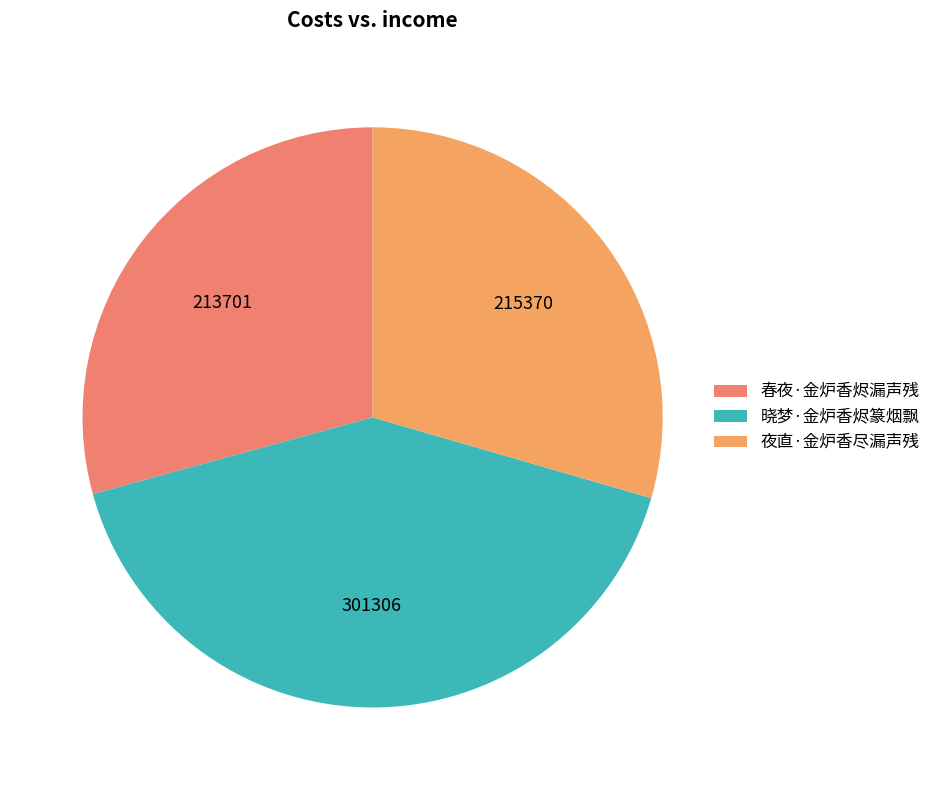

How much of the chart is everything except 夜直·金炉香尽漏声残?

70.5%